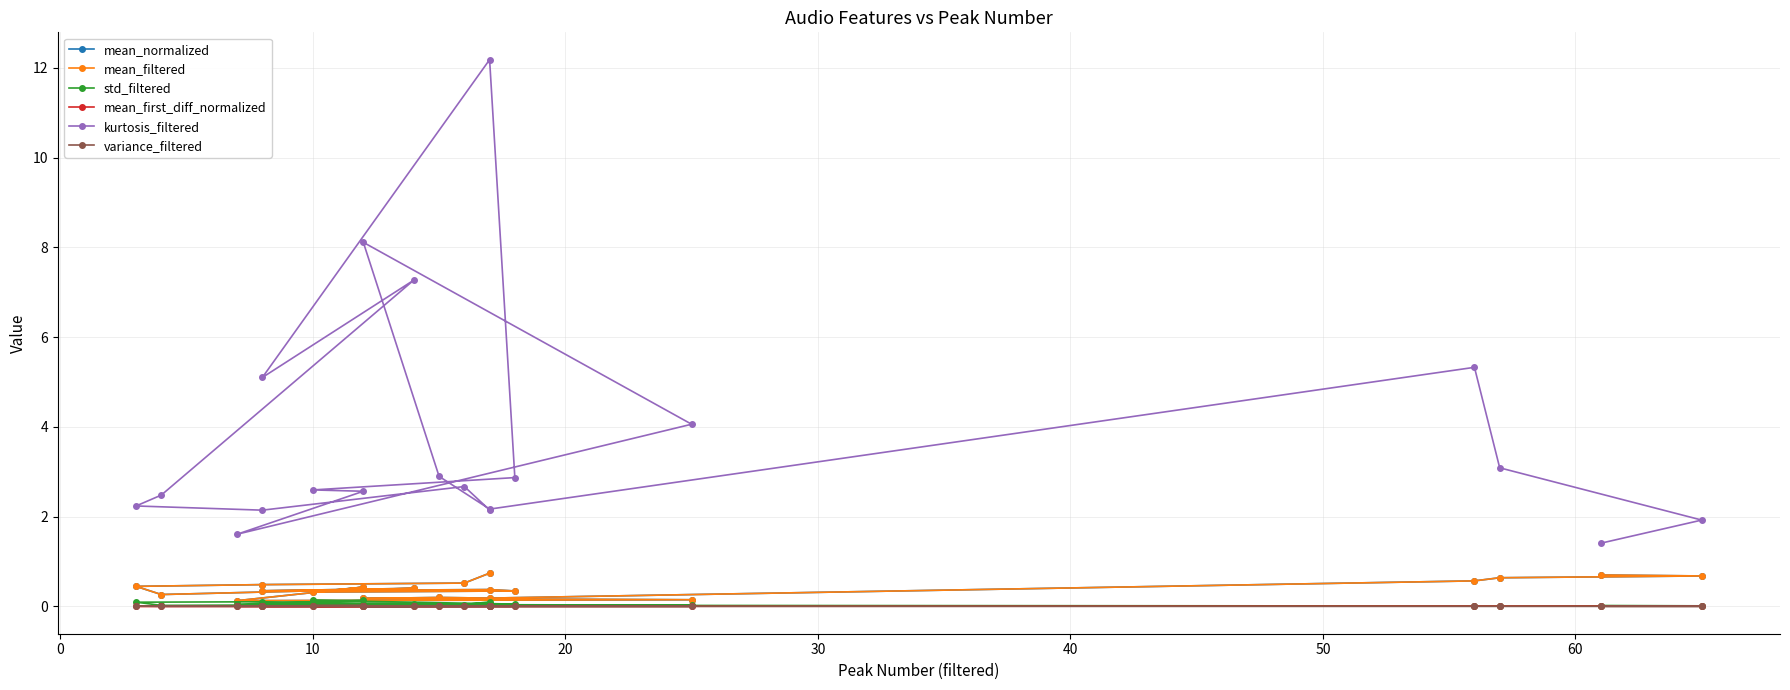

How many times do mean_first_diff_normalized and variance_filtered cross each other?

7